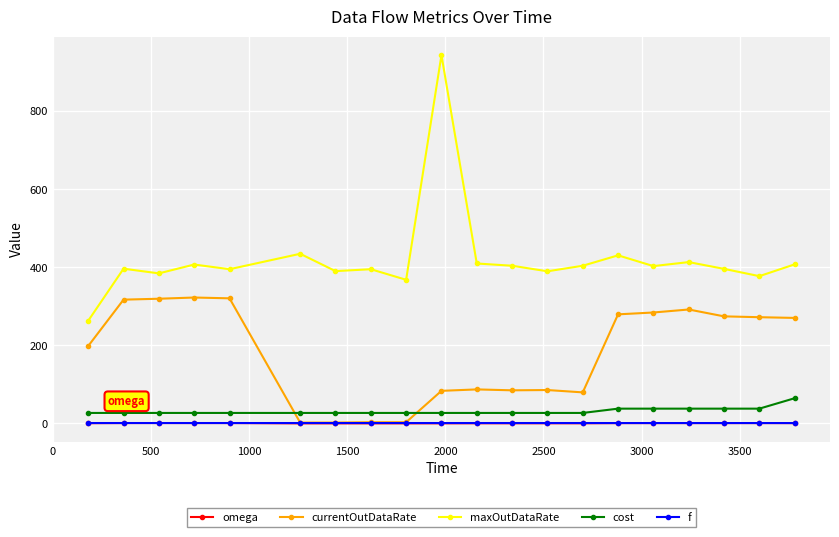

True or false: maxOutDataRate has more than 2 points higher than both neighbors.

True